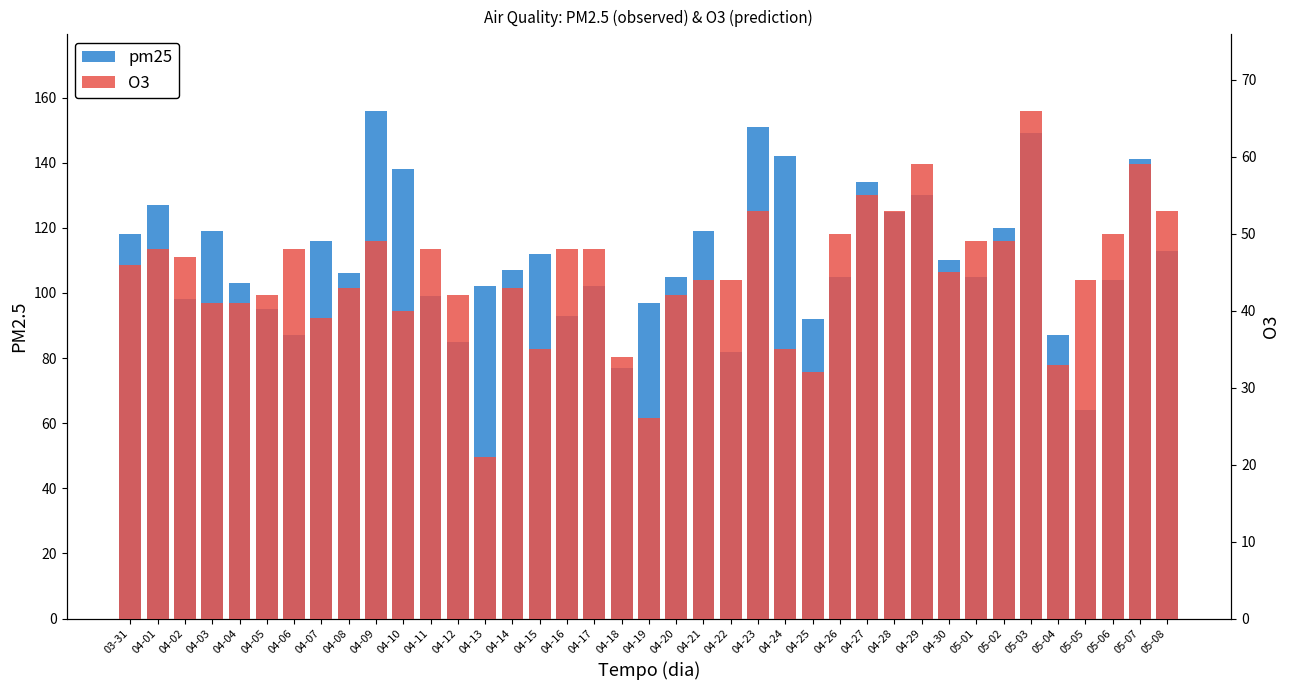

At which label is O3 closest to 43?

04-08